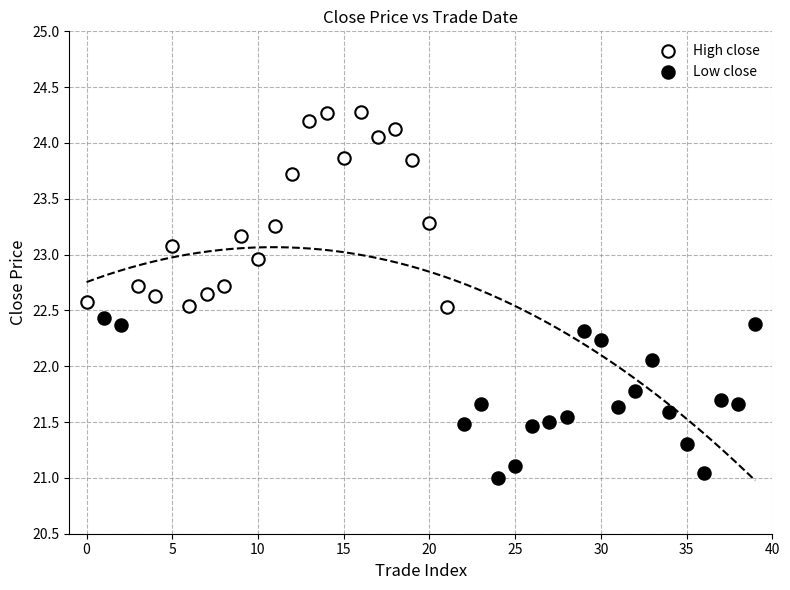

Which series has the largest Y range (max minus min)?

High close